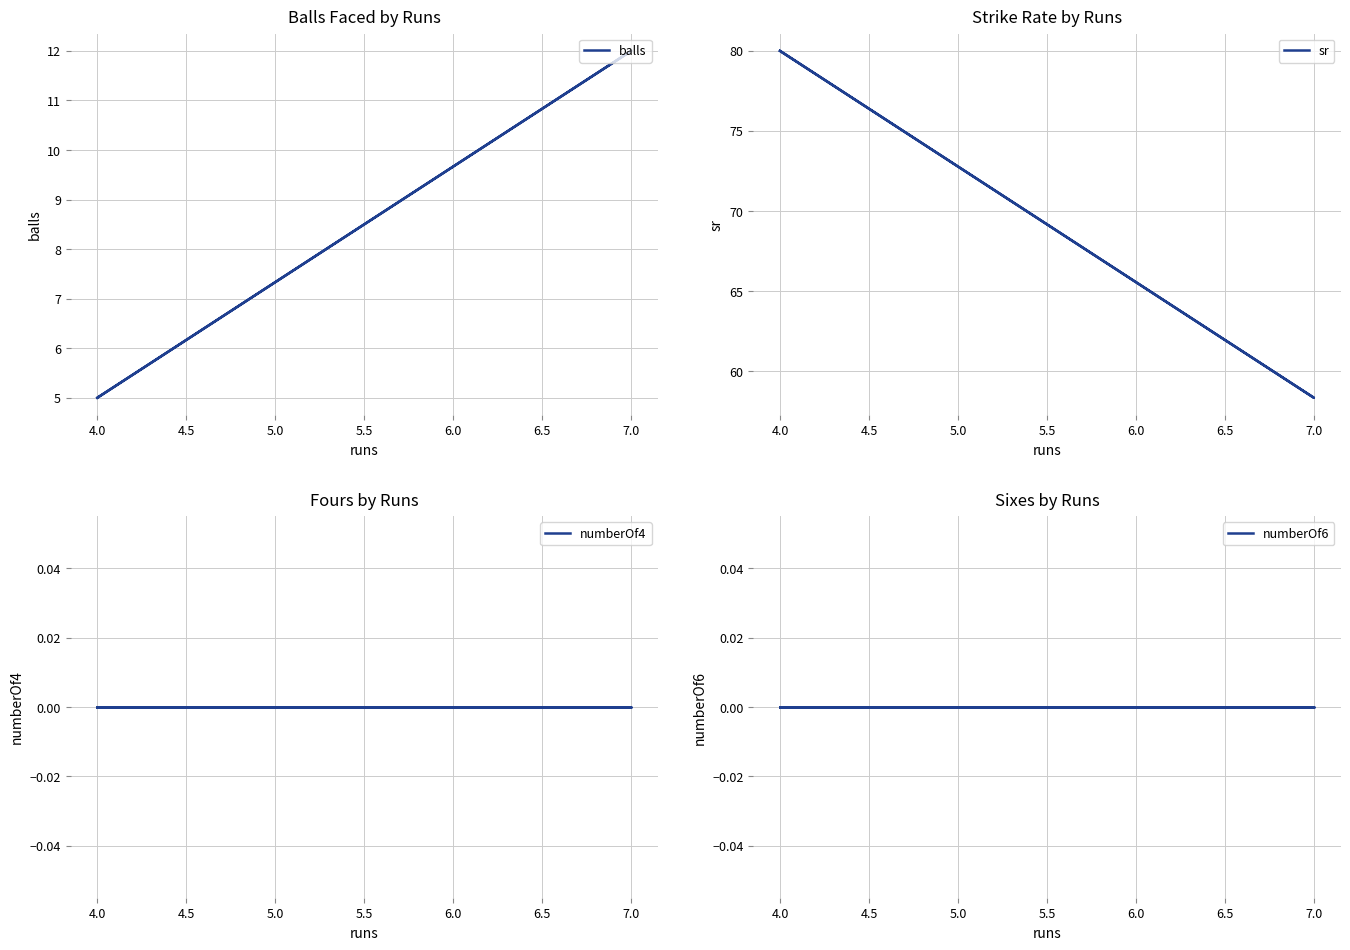

Is it true that balls equals 2.4 at 4.0?

False